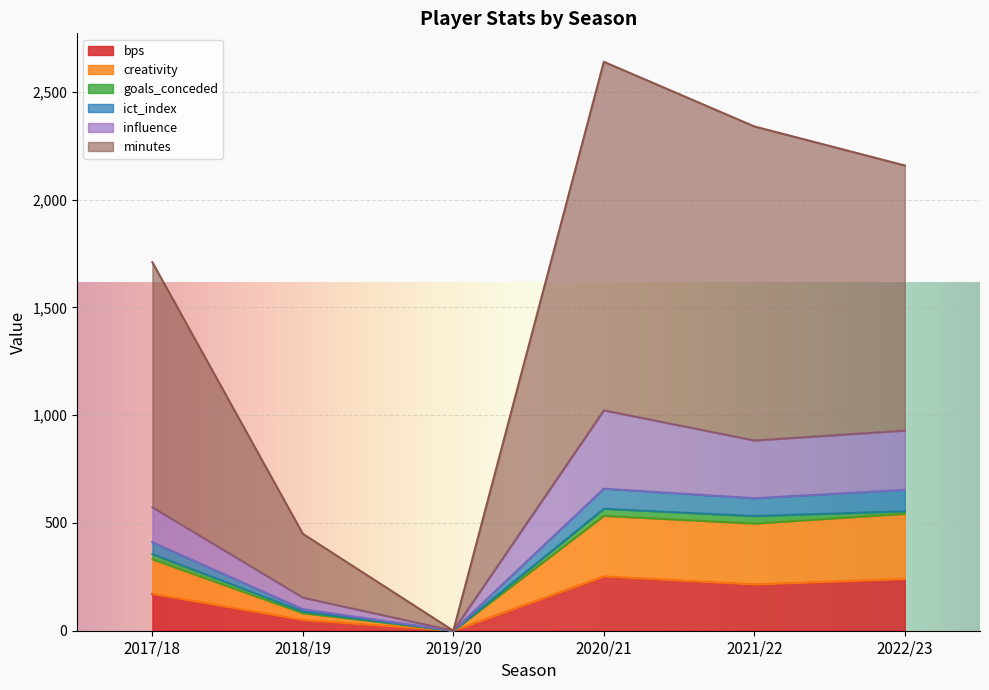

Where does the minutes series first go above 2158?

2020/21